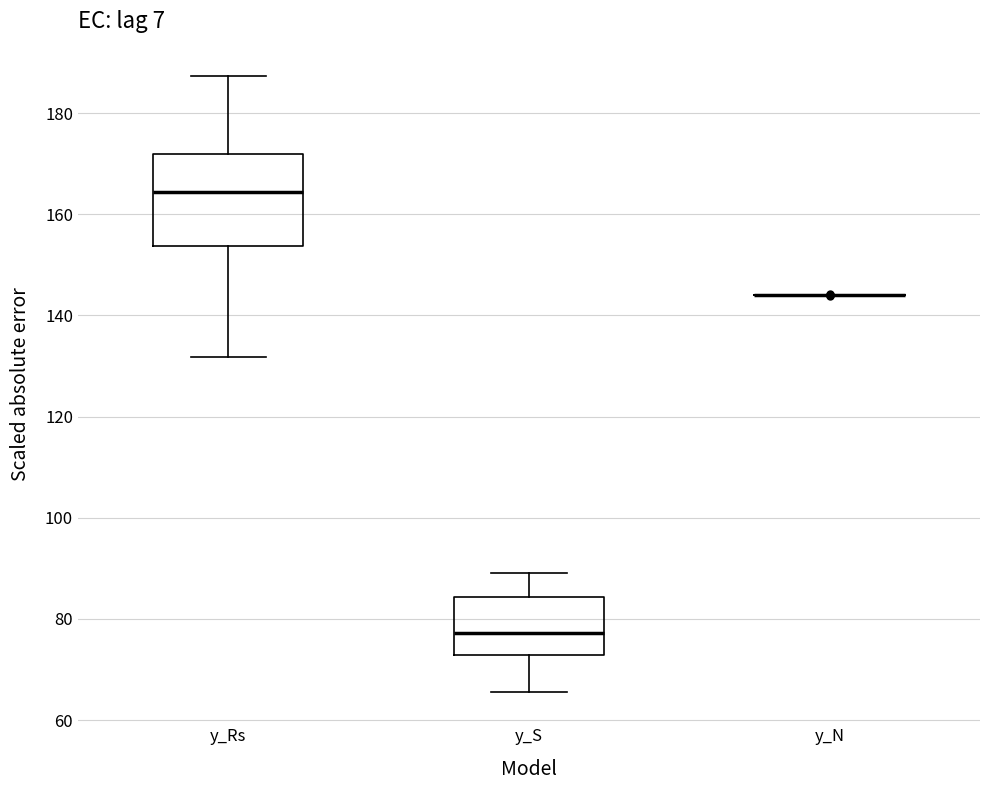

Reading left to right, read every box against the y-axis: the position of its median line, the range the box covers, and the ends of its whiskers. The values are not printed on the chart, so give them approximately, as read against the axis.

y_Rs: median 164, box 154 to 172, whiskers 132 to 188
y_S: median 78, box 72 to 84, whiskers 66 to 90
y_N: box collapsed to a line at 144, whiskers 144 to 144